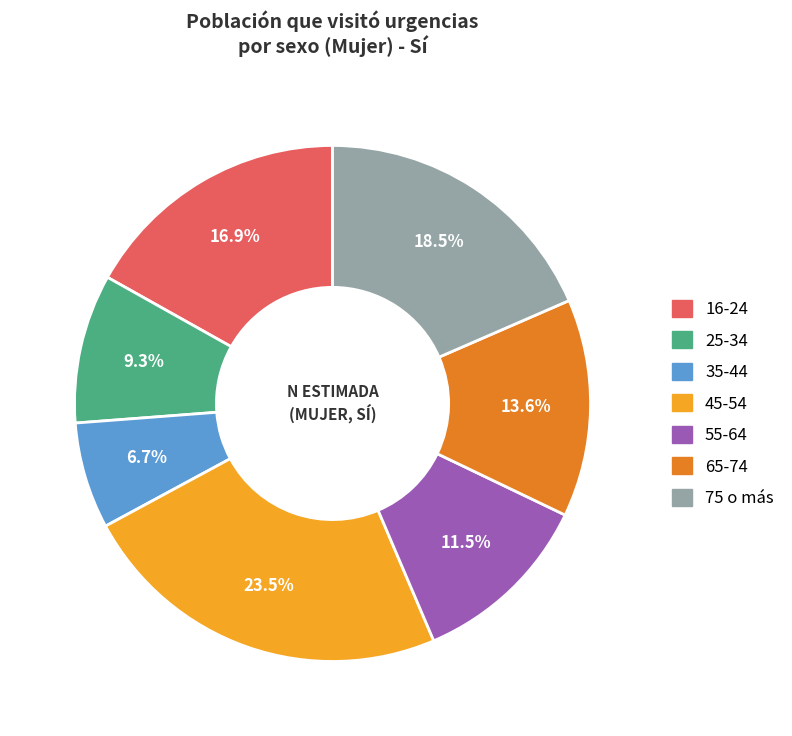

Which slice is the smallest?

35-44